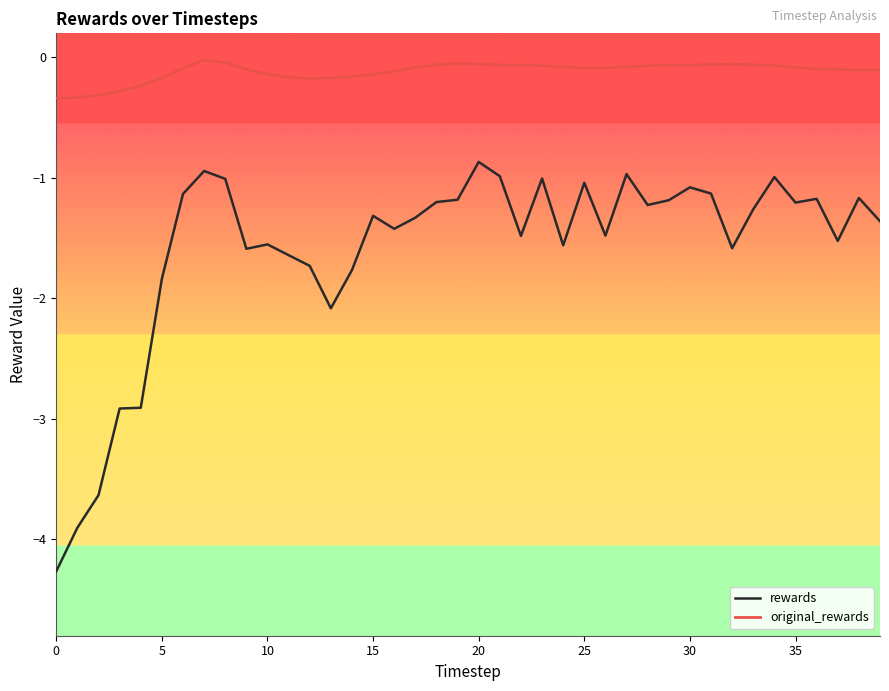

What are all the series names shown in the legend?

rewards, original_rewards